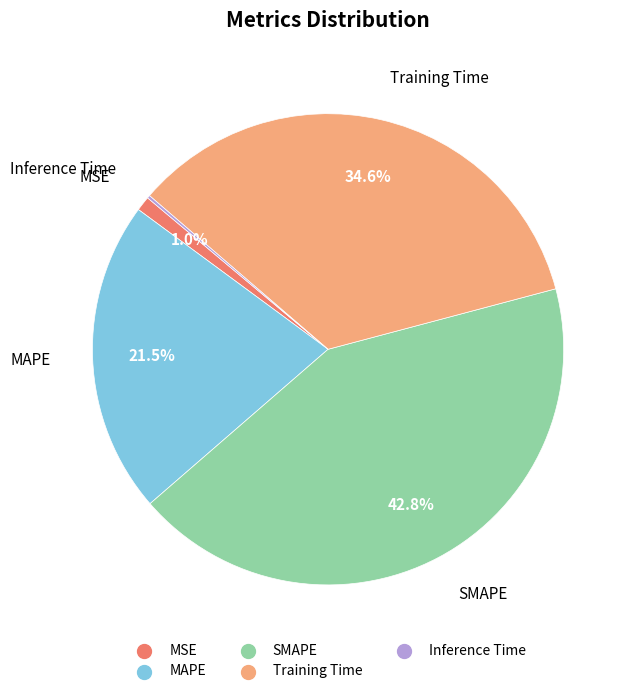

Which category has the biggest portion of the pie?

SMAPE